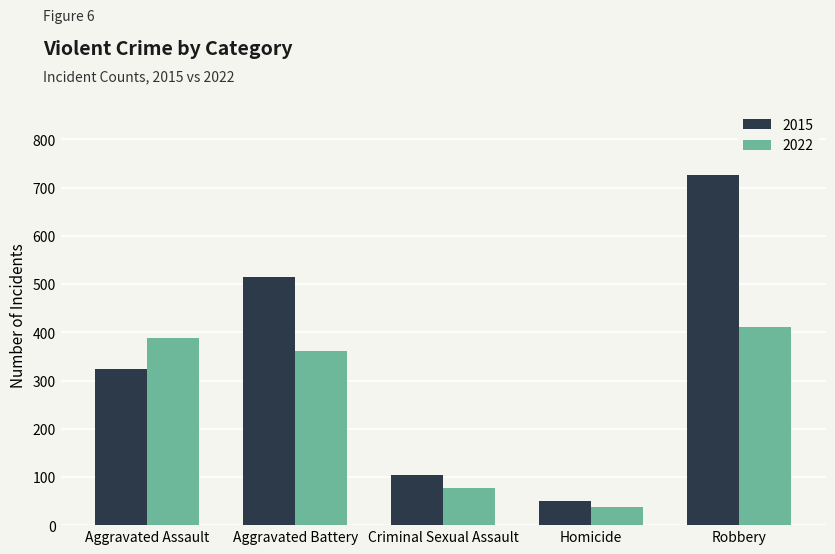

Which series has the widest spread of values?

2015